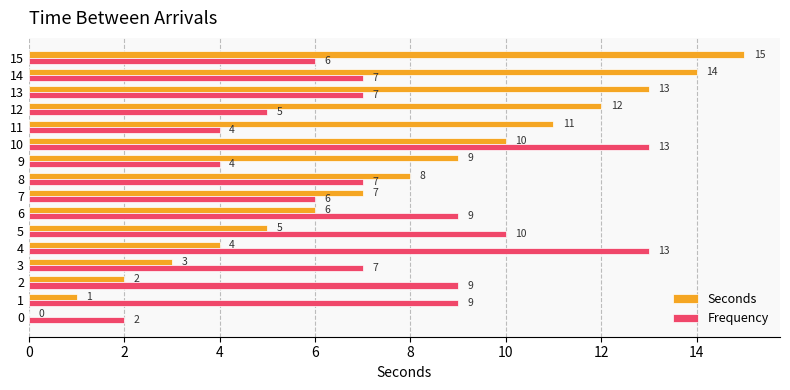

How many values in Seconds are above zero?

15